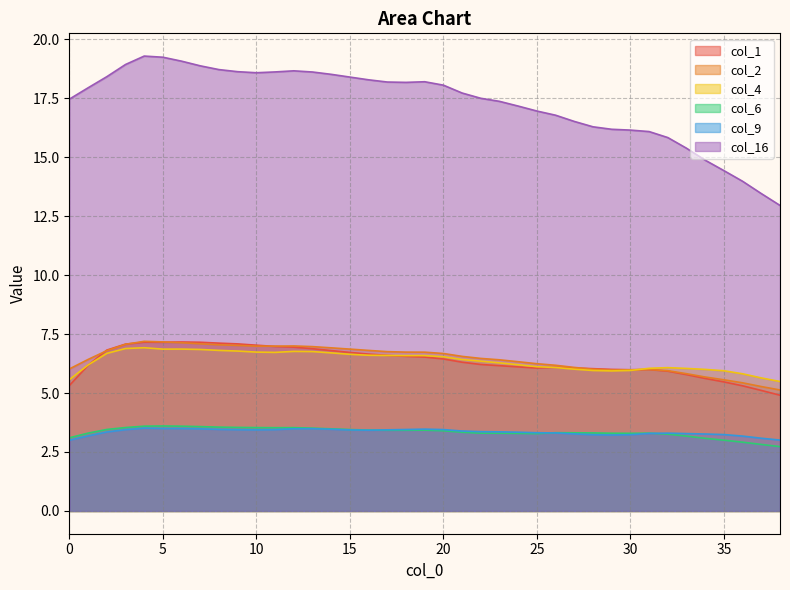

Rank the series at 14 from lowest to highest value.

col_9, col_6, col_4, col_1, col_2, col_16